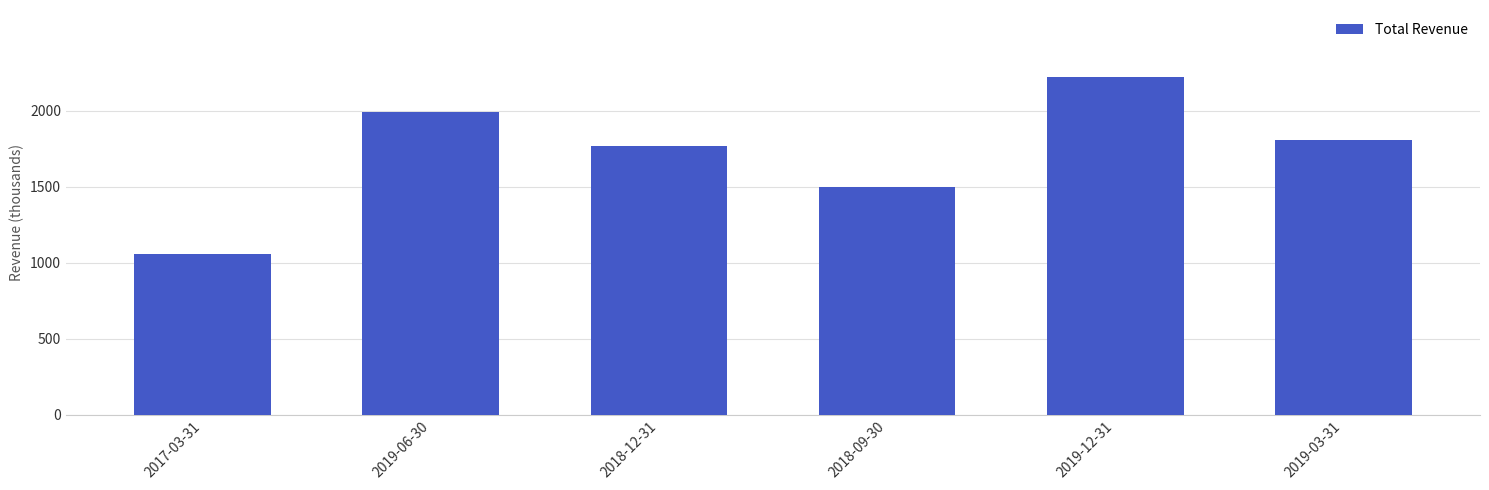

At which category does the chart reach its minimum across all series?

2017-03-31